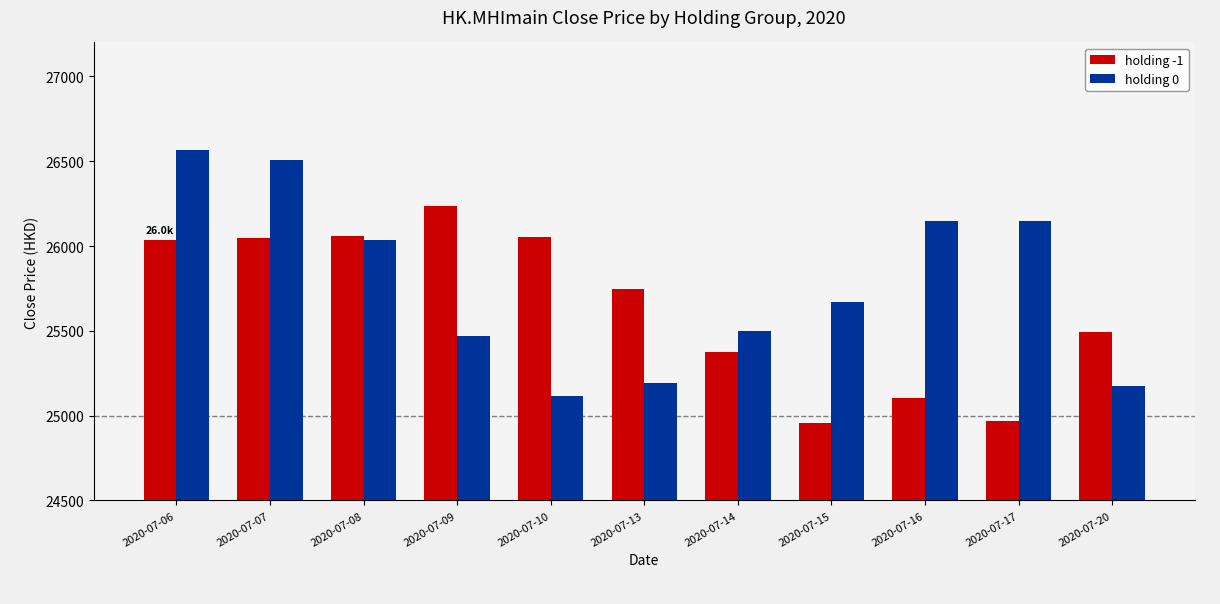

What is the value of the holding -1 bar at the 11th from the left?

25492